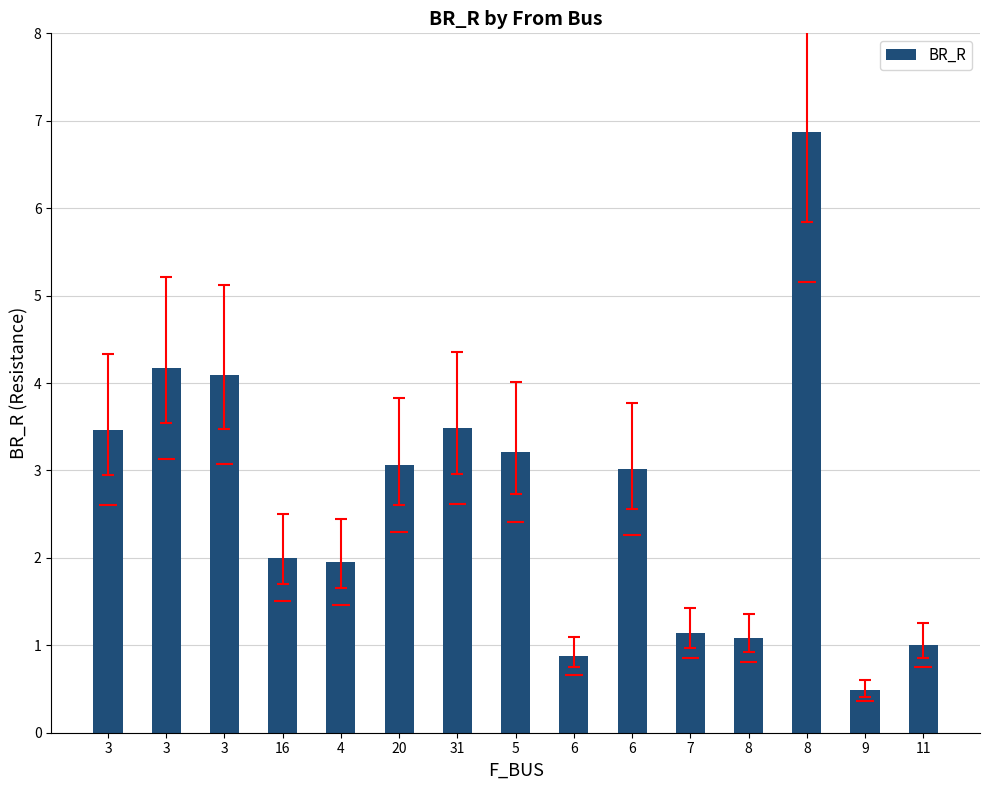

Rank the categories by value from lowest to highest.

9, 6, 11, 8, 7, 4, 16, 6, 20, 5, 3, 31, 3, 3, 8